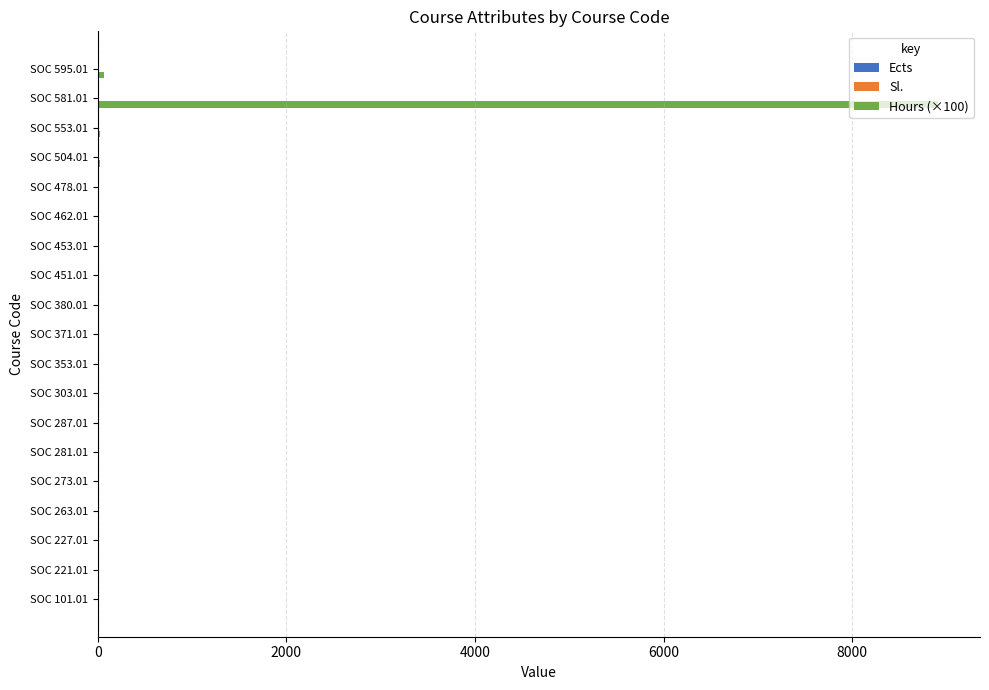

Which series has the largest total across all categories?

Hours (×100)